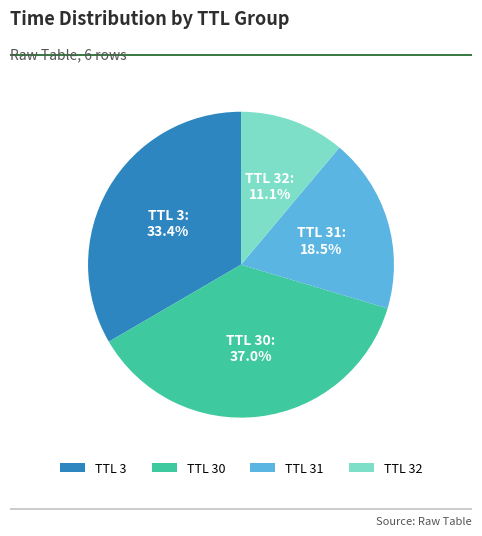

What percentage do TTL 3 and TTL 32 together represent?

44.5%